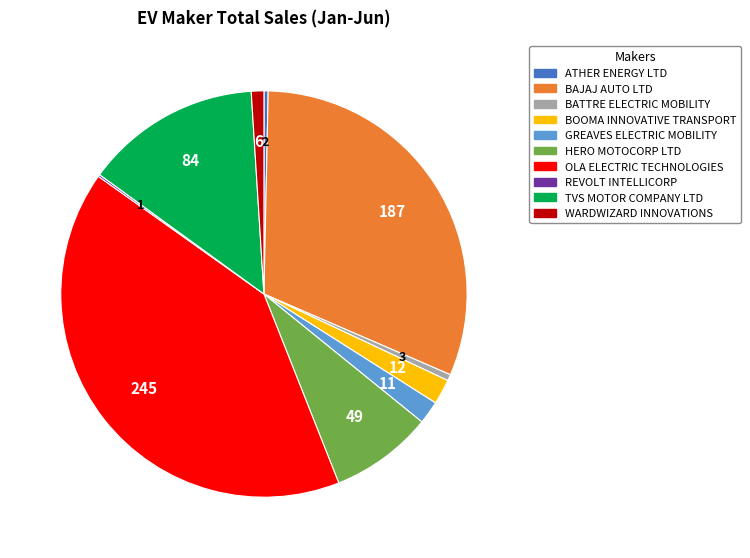

Which category has the biggest portion of the pie?

OLA ELECTRIC TECHNOLOGIES